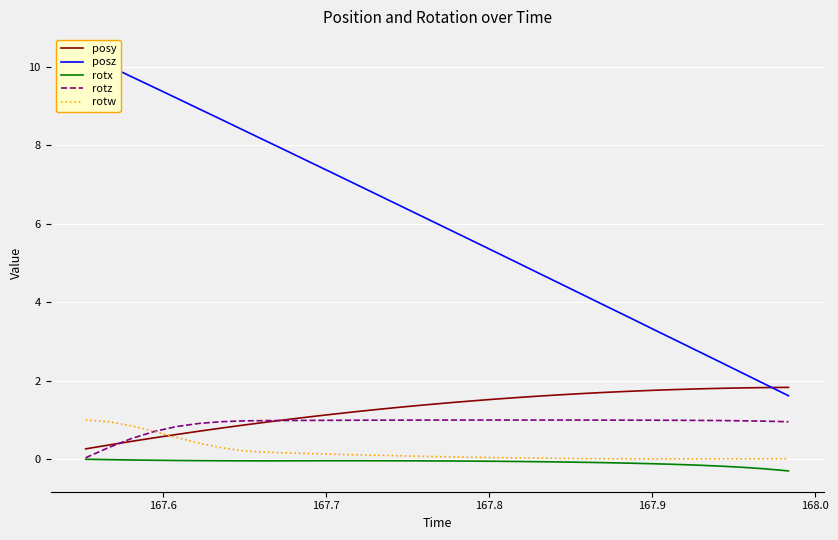

What is the highest value of the rotw series?

1.0